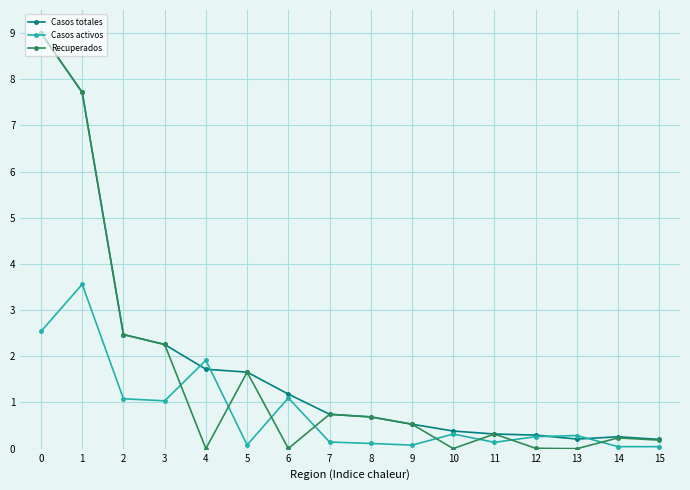

How many intersections are there between Casos activos and Recuperados?

8